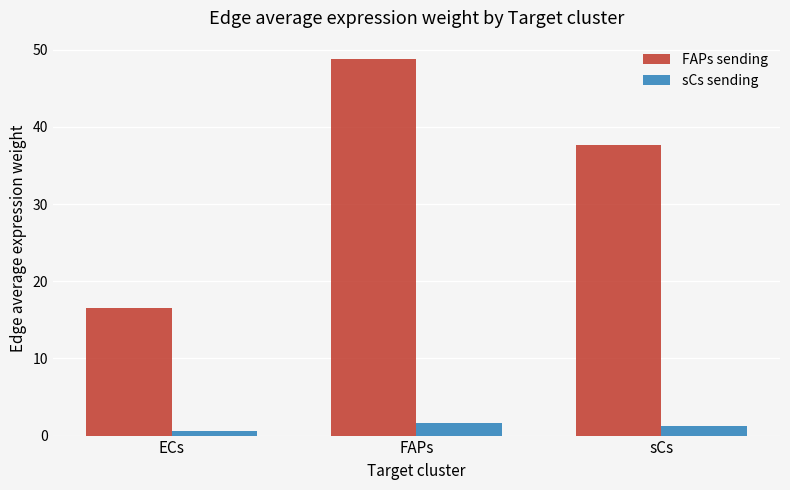

What is the spread (max minus min) of values at ECs?

16.0